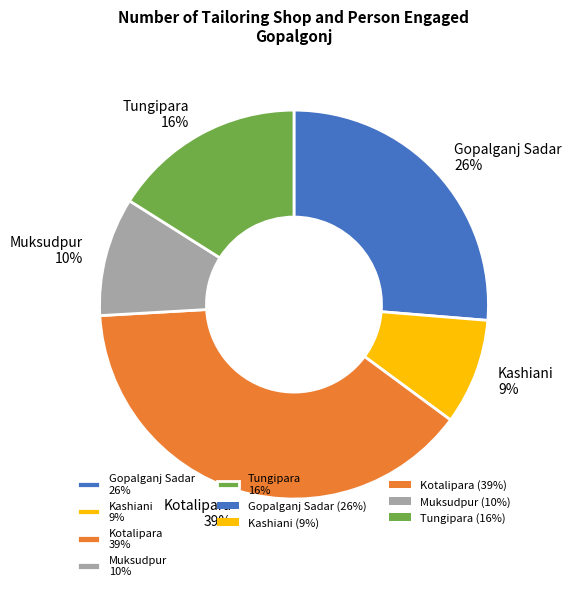

Is it true that Kotalipara is 39% of the pie?

True